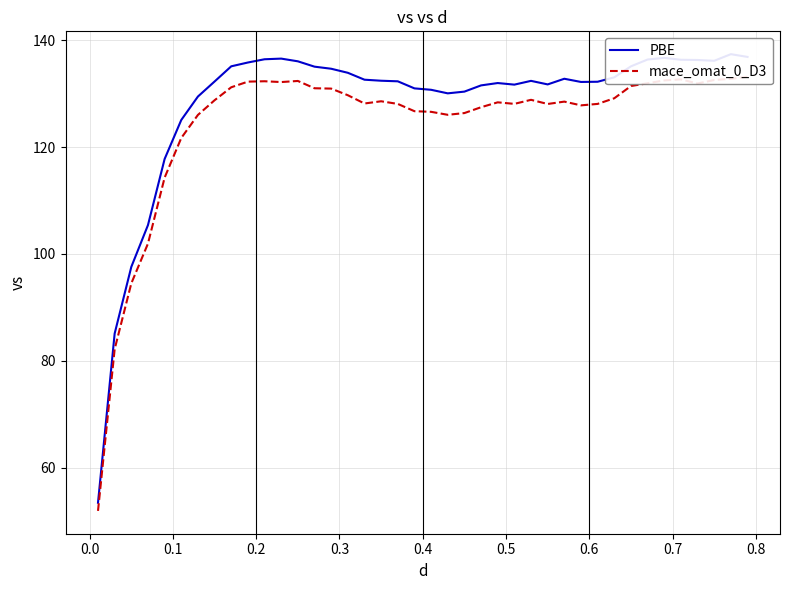

Count the number of categories in the chart.

40